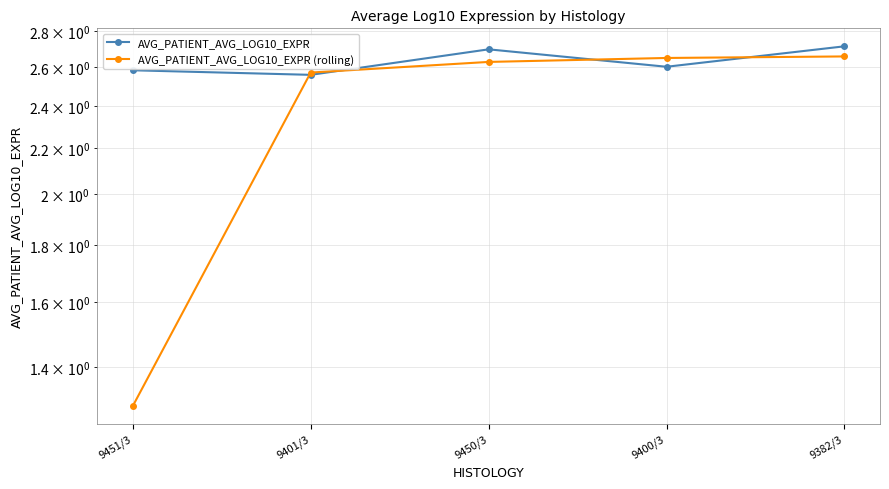

What position from the left is 9400/3?

4